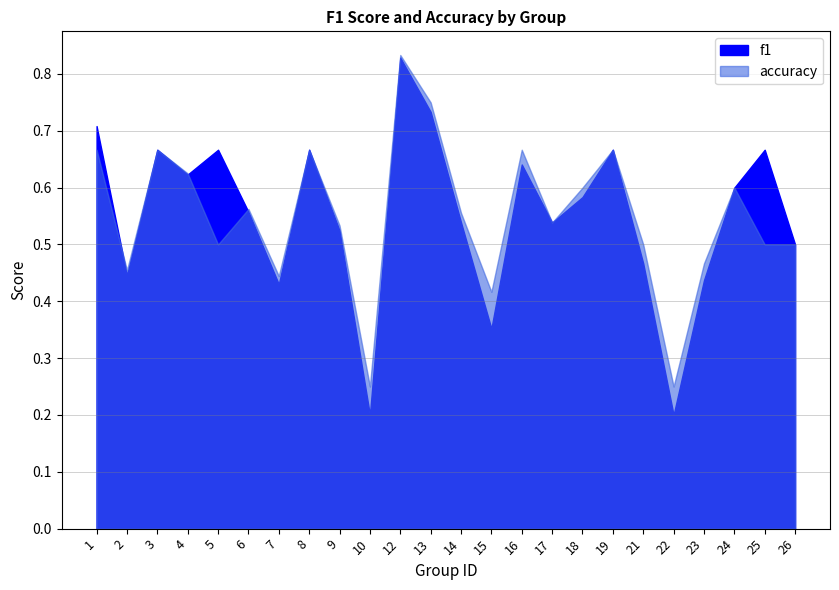

What is the value of the accuracy point at the 5th from the left?

0.5